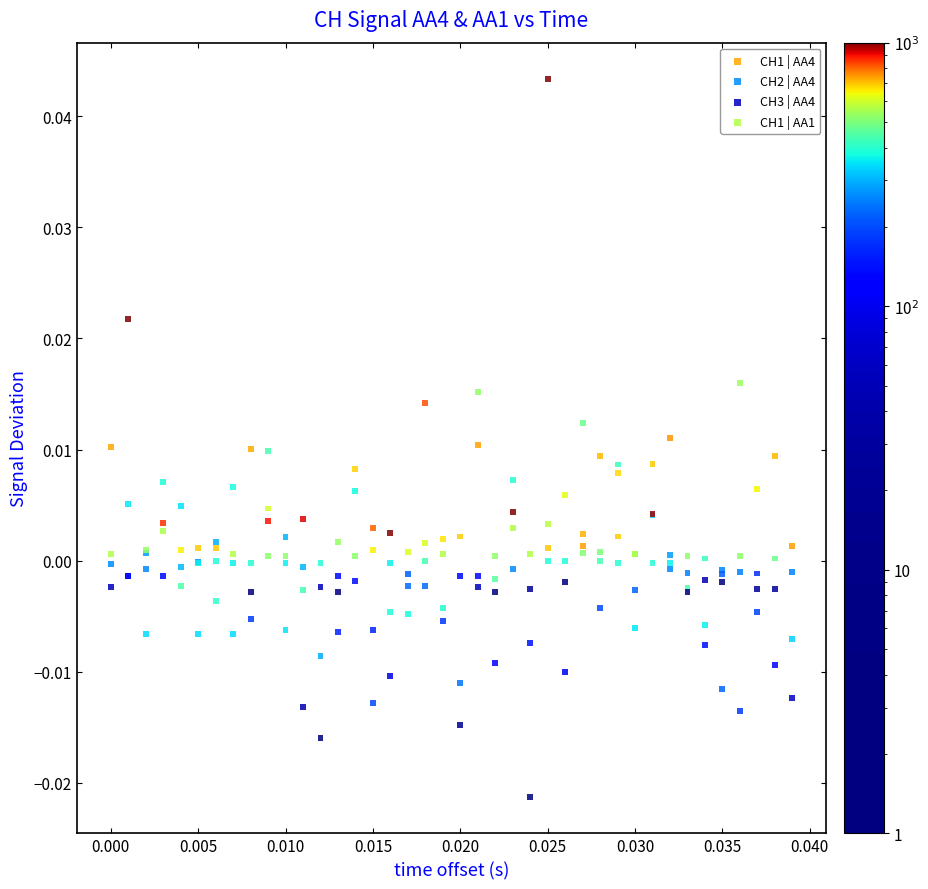

Which series reaches the minimum Y coordinate?

CH1 | AA4